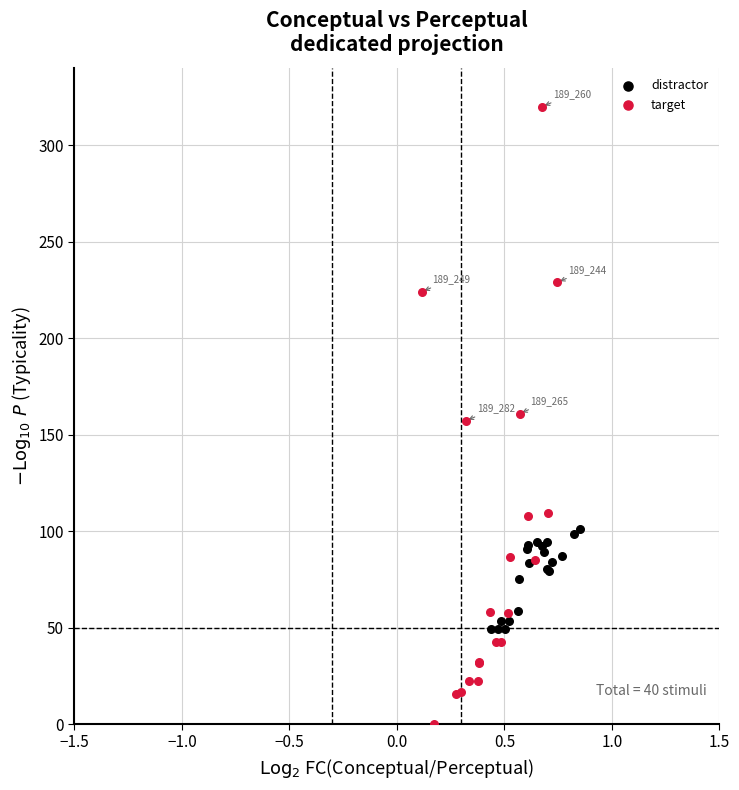

What are all the series names shown in the legend?

distractor, target